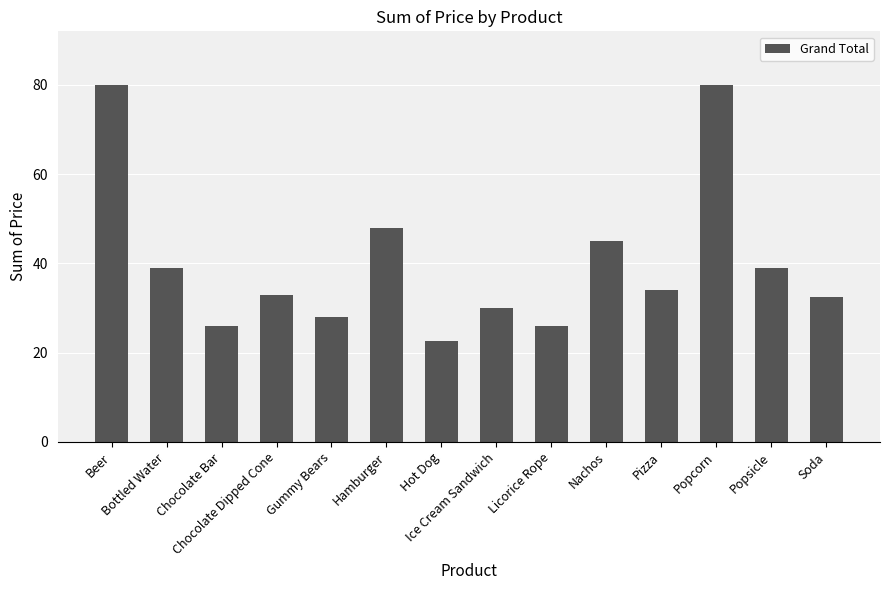

Which has a higher value, Popcorn or Hot Dog?

Popcorn